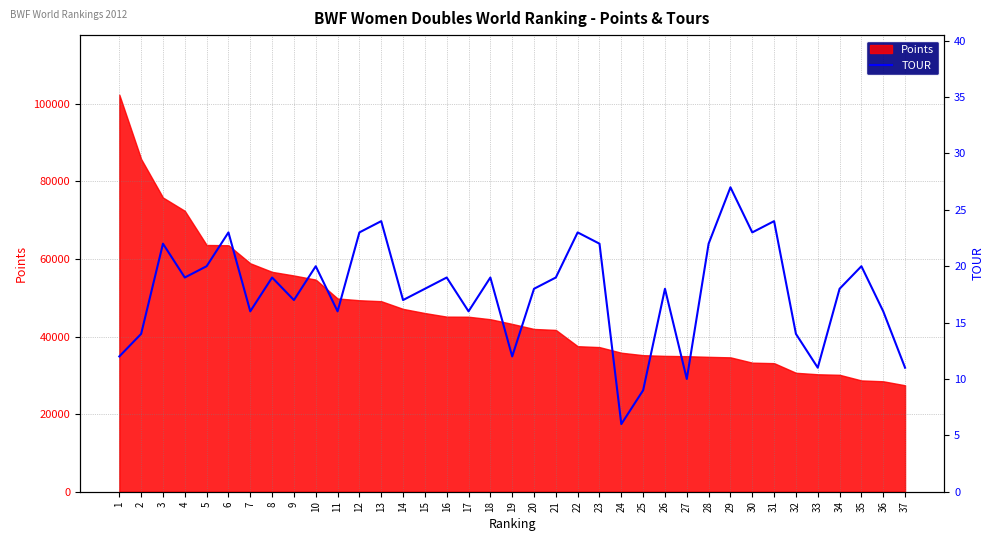

List the labels in order of value, smallest first.

24, 25, 27, 33, 37, 1, 19, 2, 32, 7, 11, 17, 36, 9, 14, 15, 20, 26, 34, 4, 8, 16, 18, 21, 5, 10, 35, 3, 23, 28, 6, 12, 22, 30, 13, 31, 29